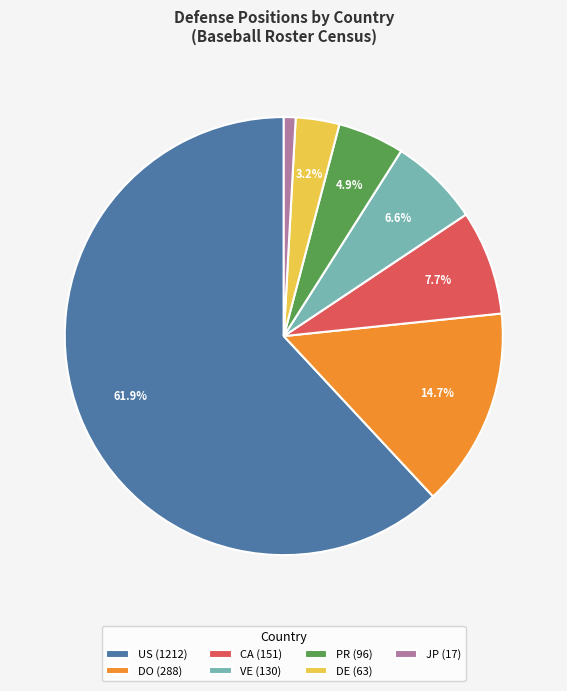

What is the ratio of the value at CA (151) to the value at PR (96)?

1.6